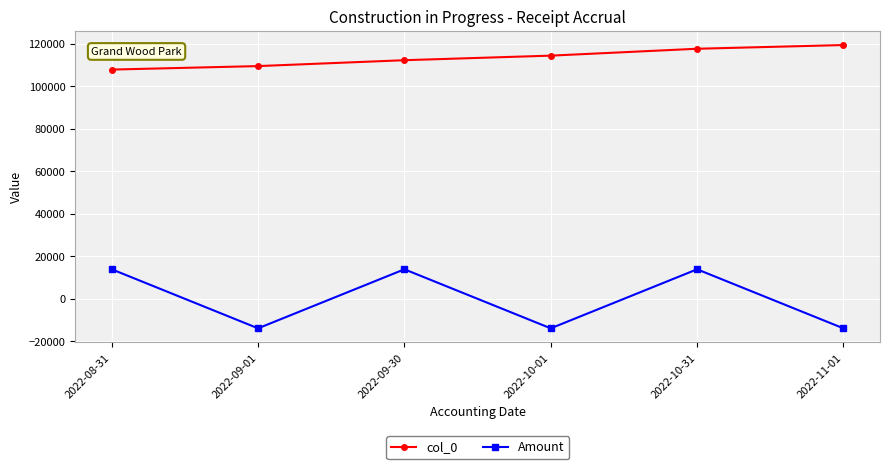

Where does the Amount series first go above 13902?

2022-08-31